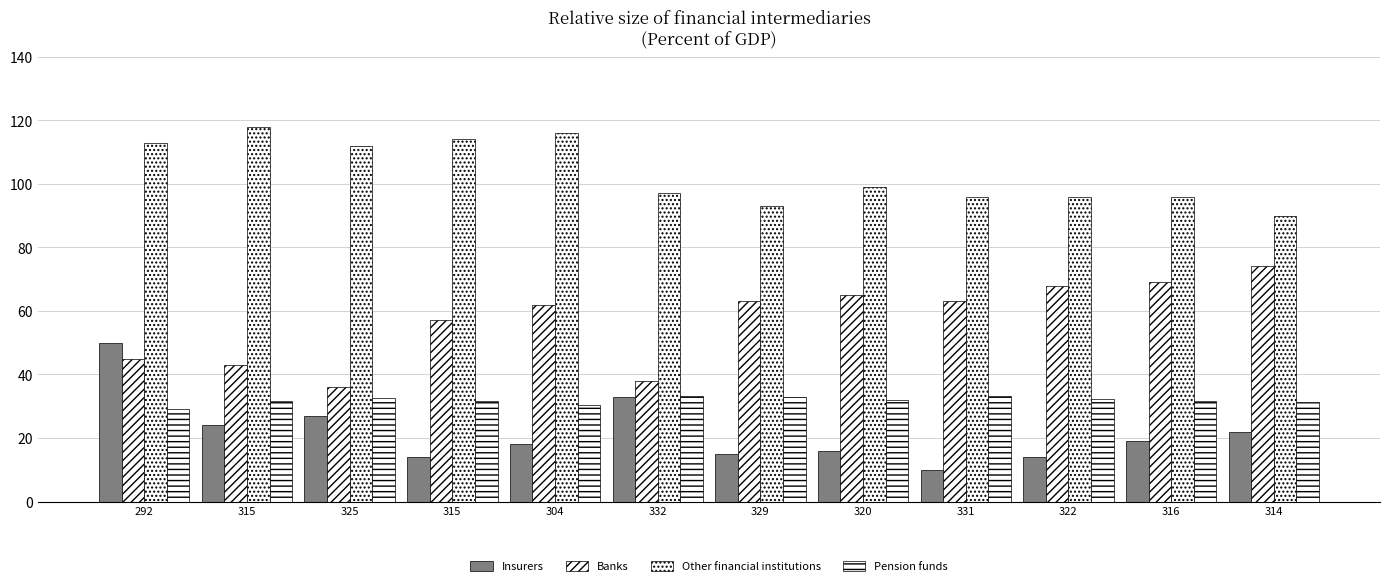

Which series has the largest range (max minus min)?

Insurers